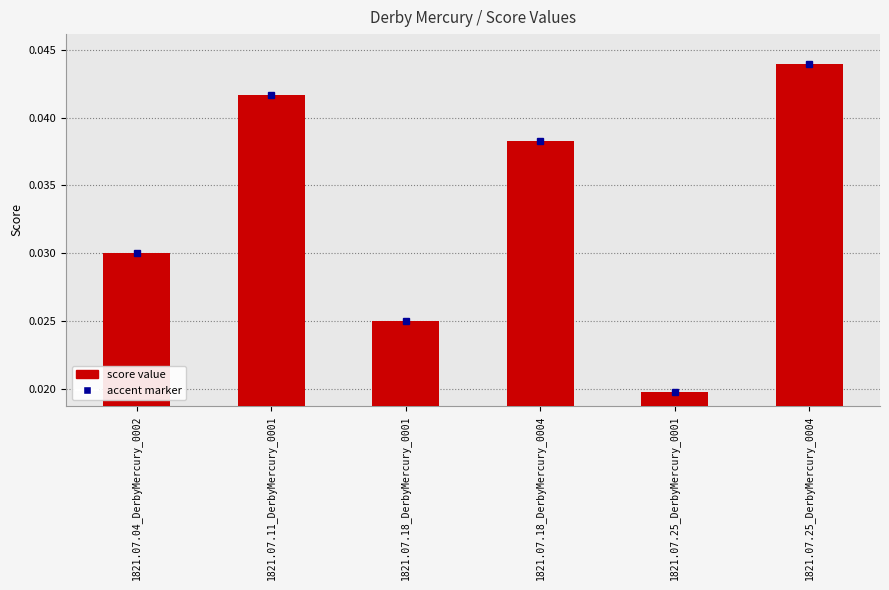

Is it true that the value at 1821.07.25_DerbyMercury_0004 is 0.1?

False